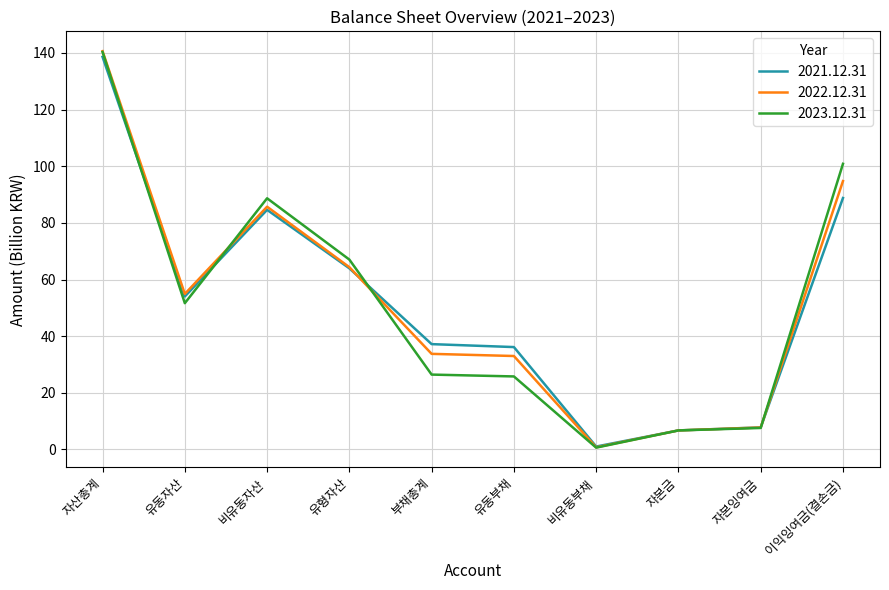

In 2021.12.31, how many points are lower than both neighbors (excluding endpoints)?

2